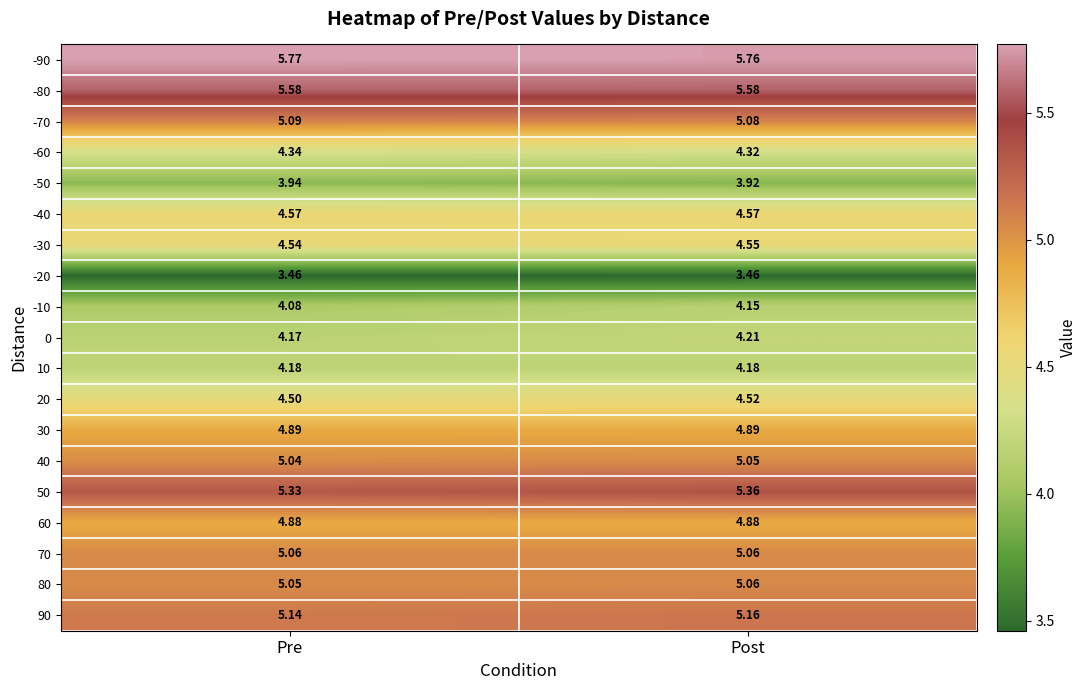

Where is 50 nearest to the value 5?

Pre